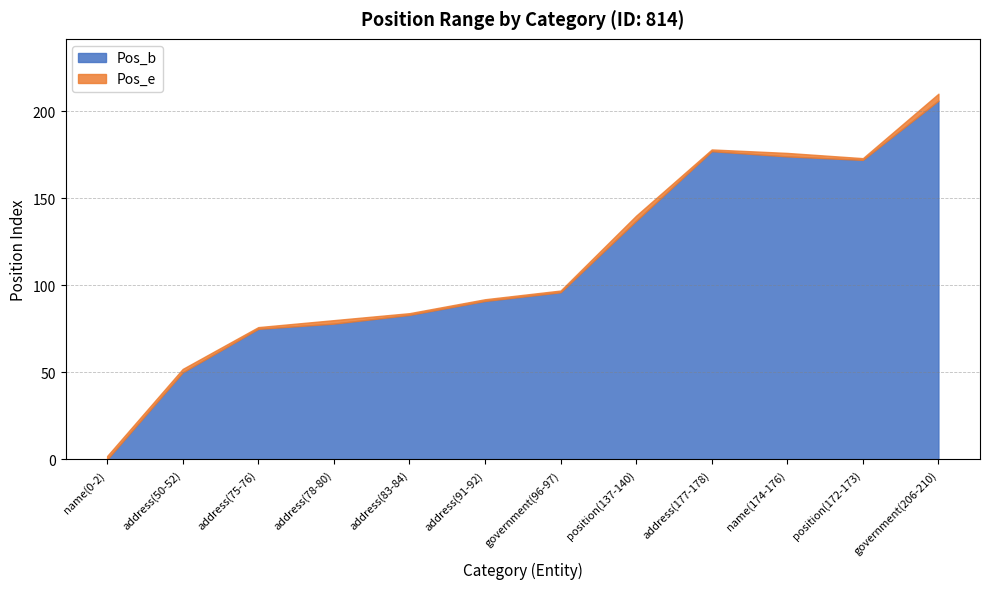

Does the chart have visible grid lines?

Yes